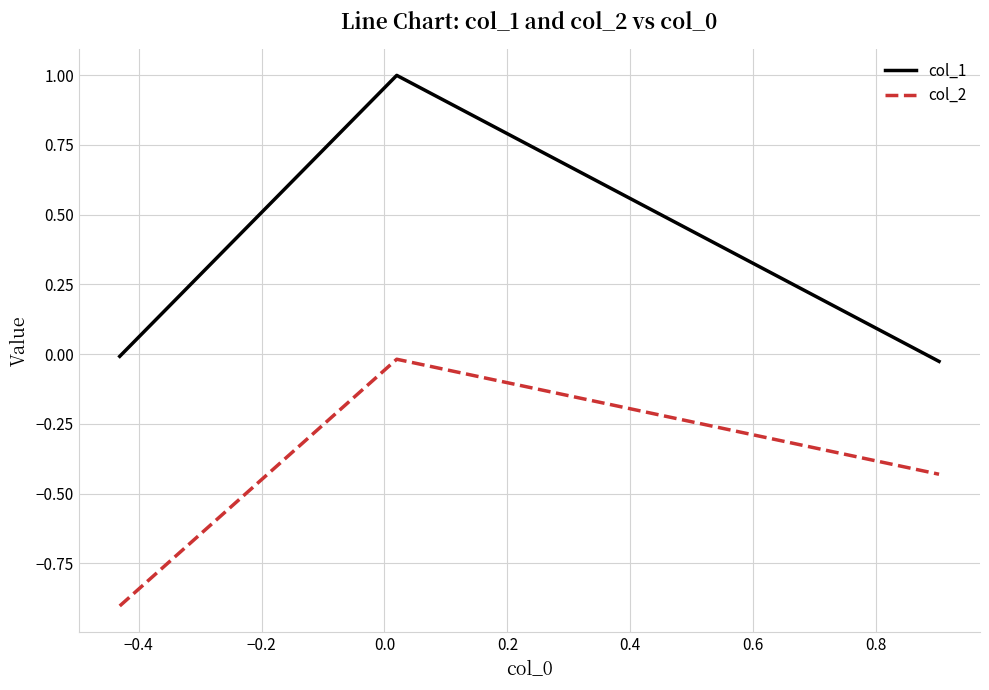

Count the number of categories in the chart.

3